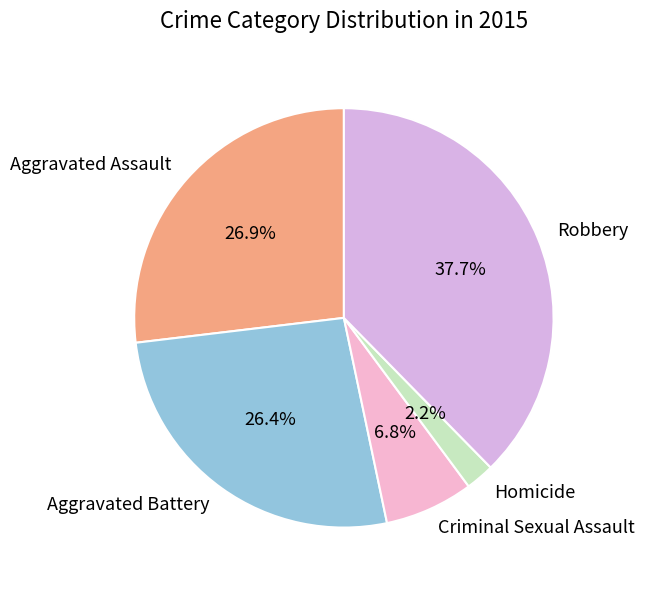

True or false: Homicide accounts for 7% of the total.

False